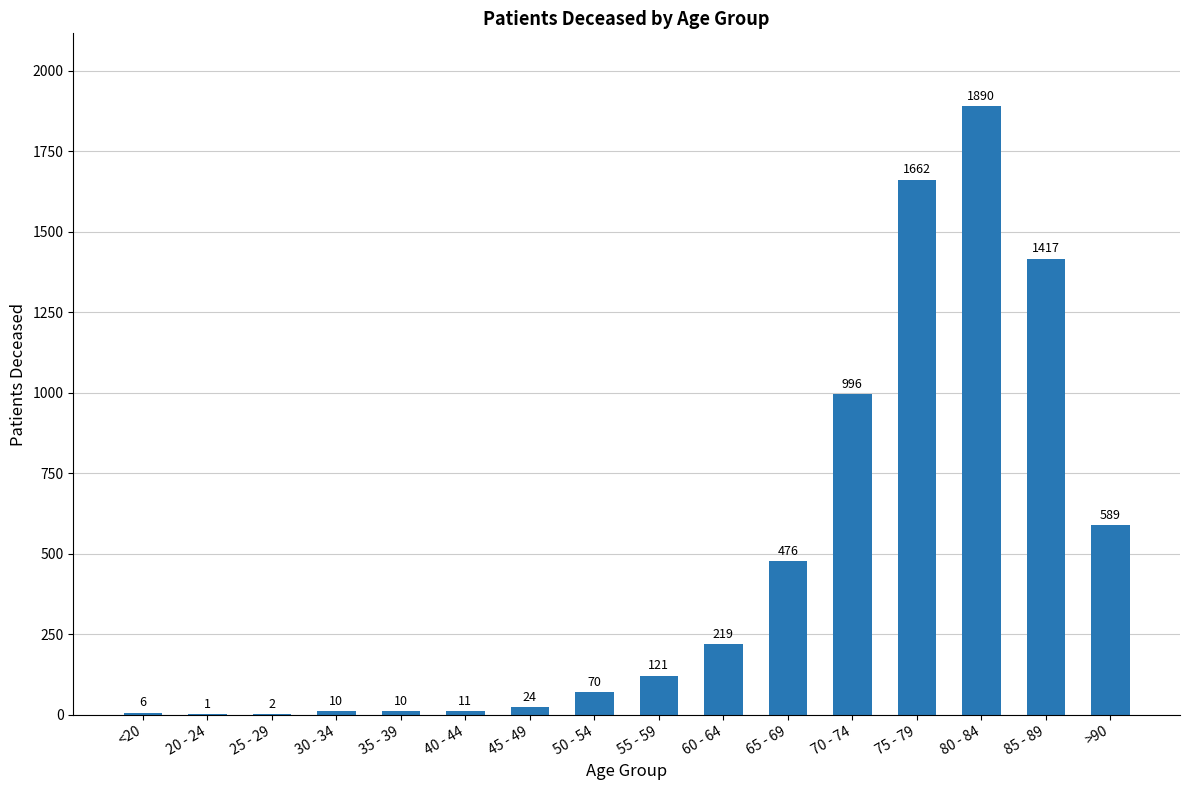

Read the value at 85 - 89, to the nearest 50.

1400